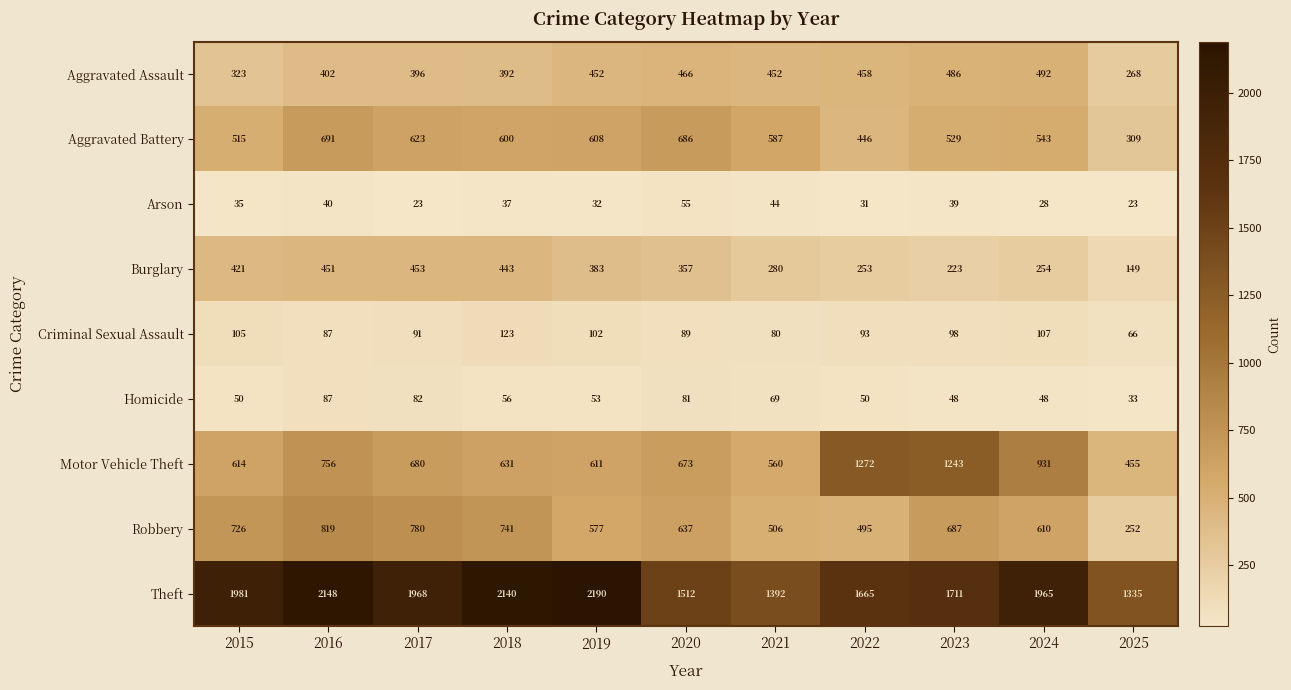

What is the smallest value displayed?

23